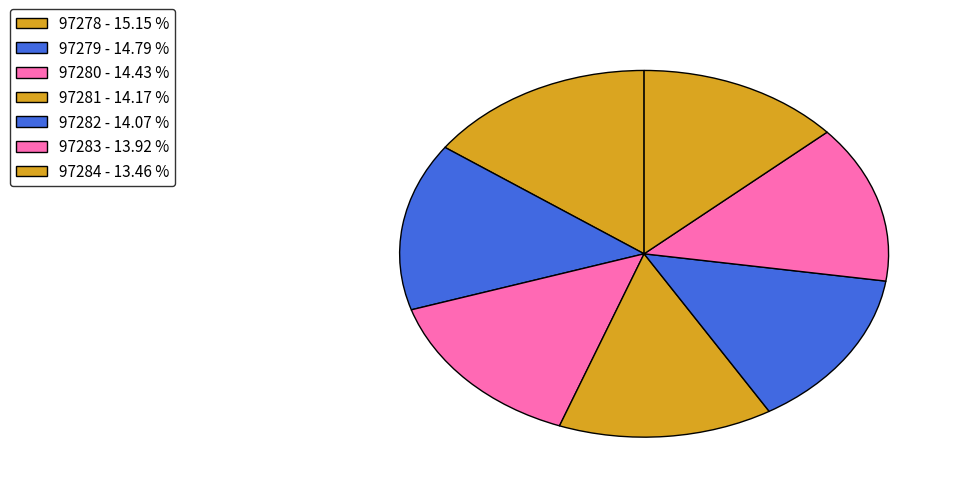

Is there a majority slice in this chart?

No